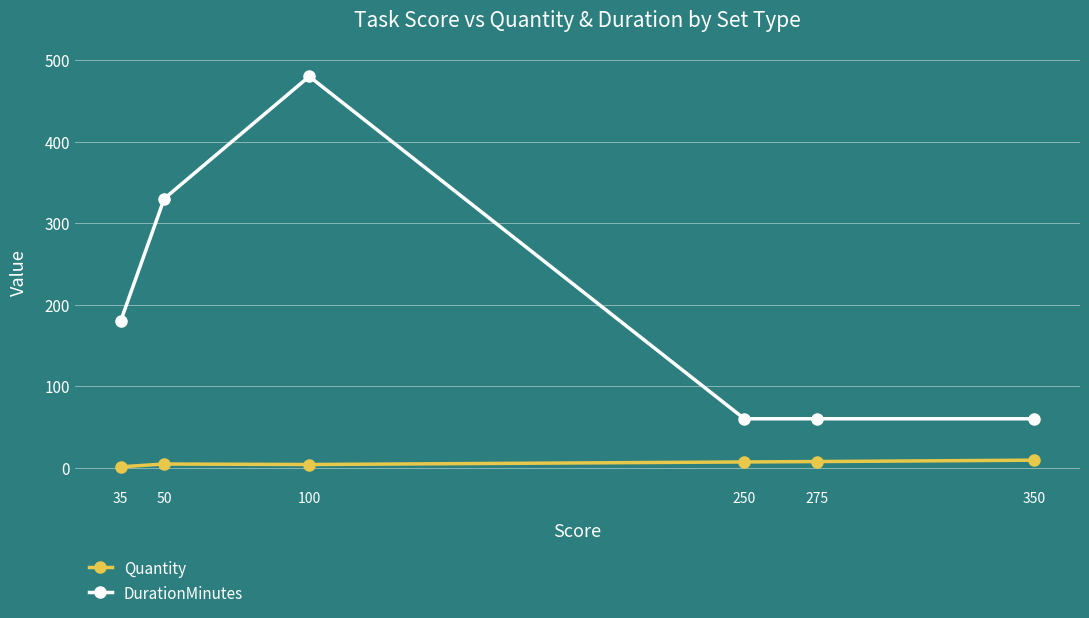

At 35, list the series in order from smallest to largest.

Quantity, DurationMinutes